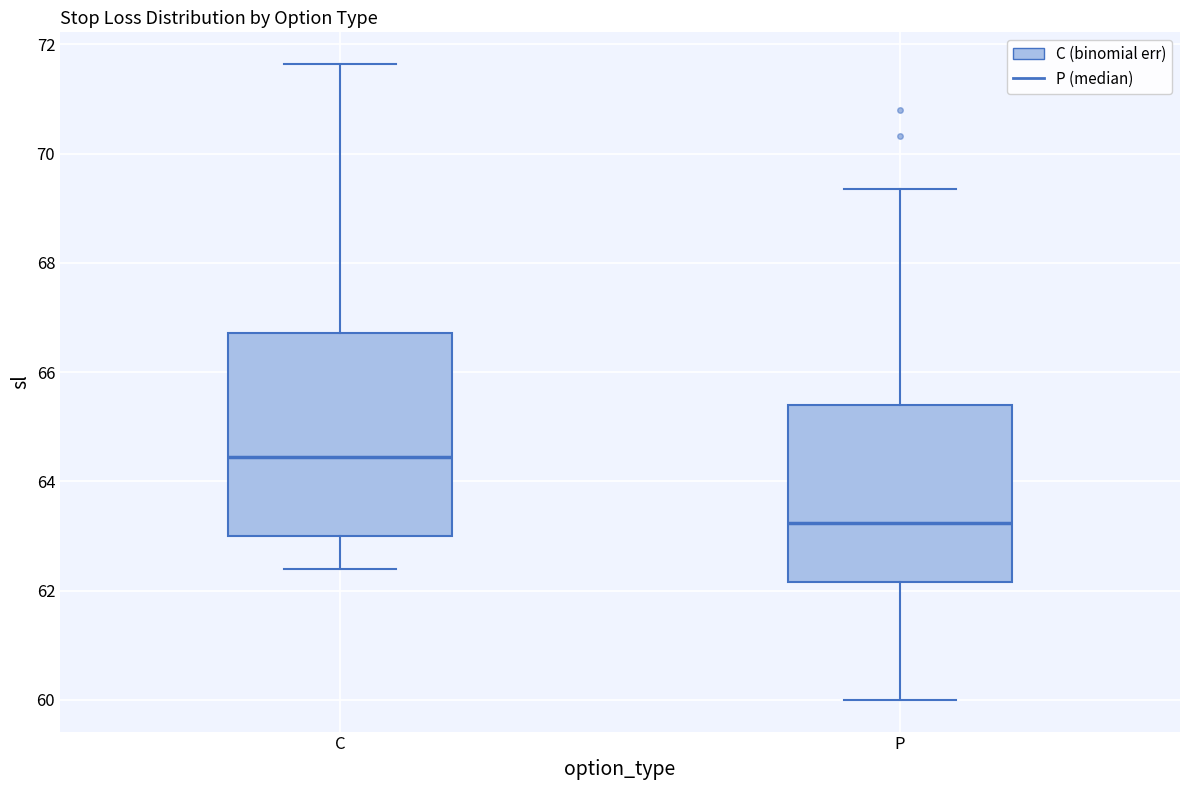

Reading left to right, read every box against the y-axis: the position of its median line, the range the box covers, and the ends of its whiskers. The values are not printed on the chart, so give them approximately, as read against the axis.

C: median 64.4, box 63.0 to 66.8, whiskers 62.4 to 71.6
P: median 63.2, box 62.2 to 65.4, whiskers 60.0 to 69.4